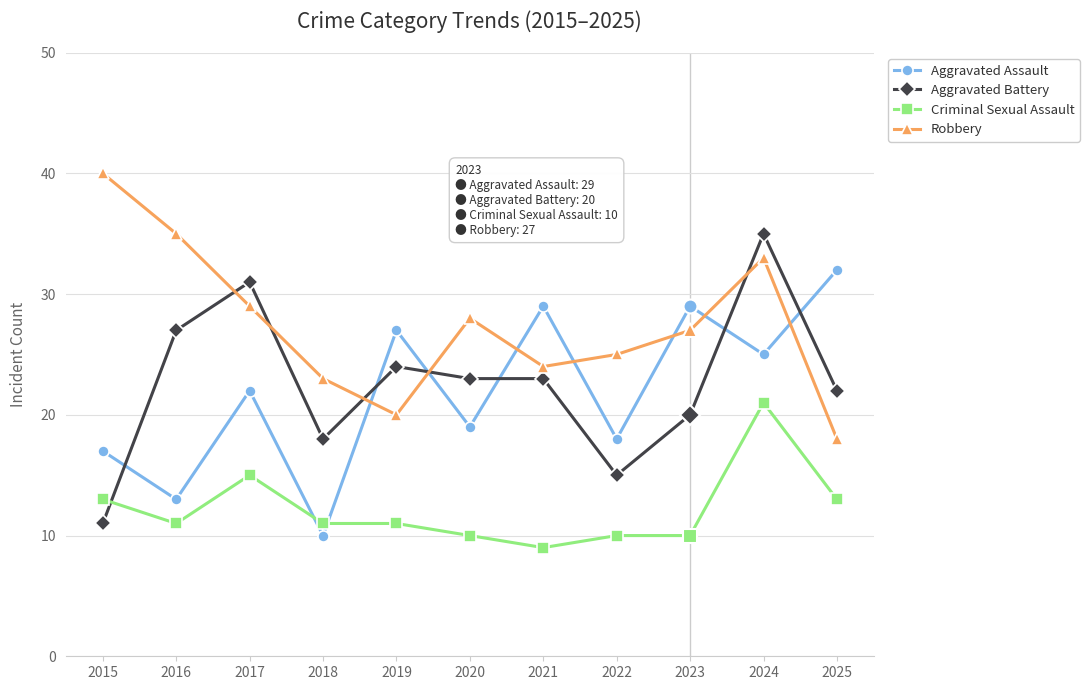

How many categories are shown in the chart?

11